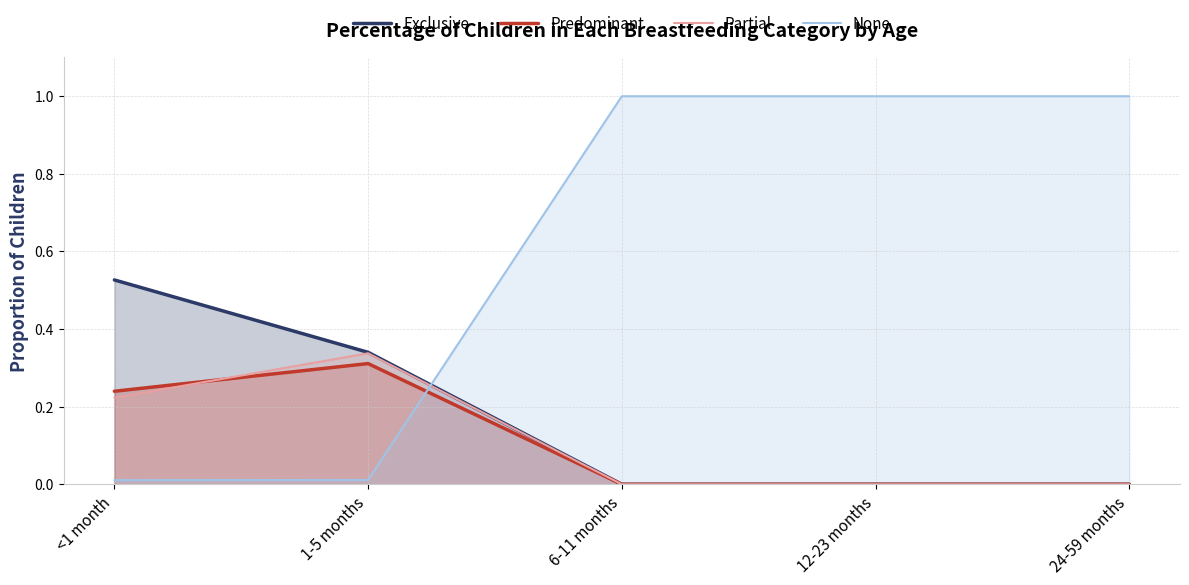

In Partial, how many points are higher than both neighbors (excluding endpoints)?

1